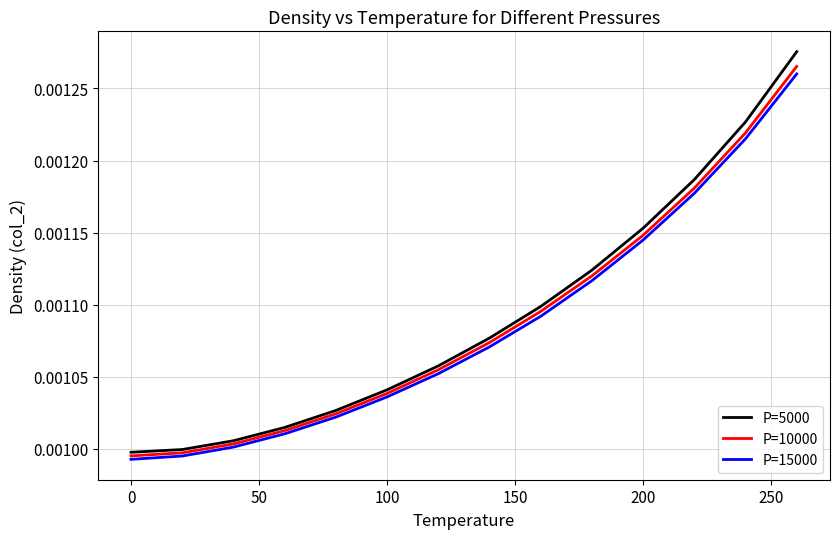

Which series has the widest spread of values?

P=5000